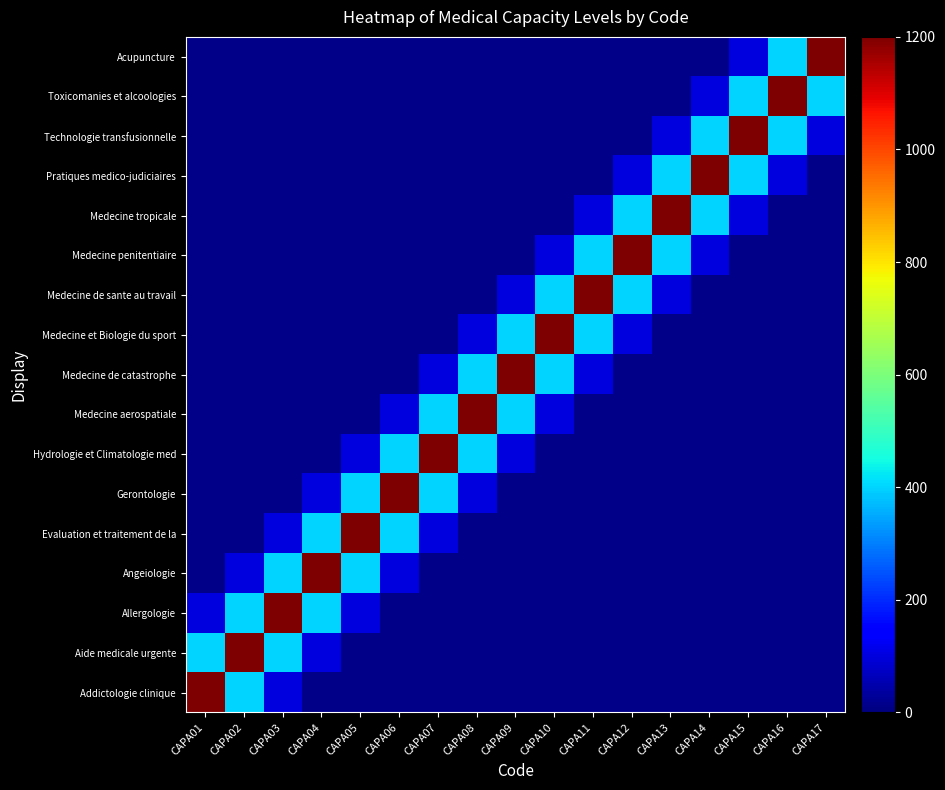

Between CAPA04 and CAPA06, which series saw the biggest shift?

Angeiologie